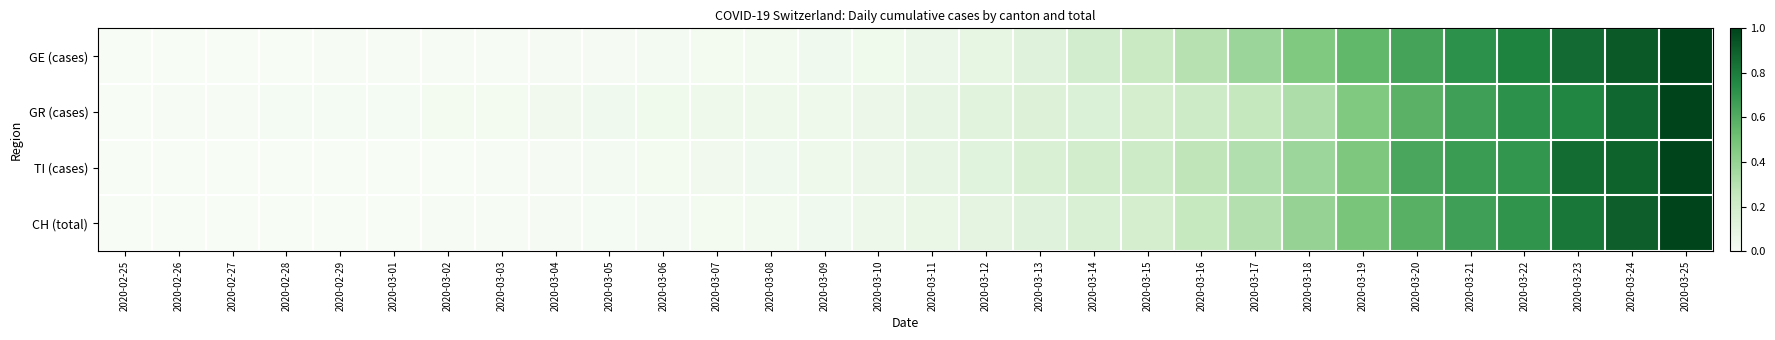

Reading left to right, what are all the values shown in this chart?

GE (cases): 2020-02-25=0.0	2020-02-26=0.0	2020-02-27=0.0	2020-02-28=0.0	2020-02-29=0.0	2020-03-01=0.0	2020-03-02=0.0	2020-03-03=0.0	2020-03-04=0.0	2020-03-05=0.0	2020-03-06=0.0	2020-03-07=0.0	2020-03-08=0.0	2020-03-09=0.0	2020-03-10=0.0	2020-03-11=0.1	2020-03-12=0.1	2020-03-13=0.1	2020-03-14=0.2	2020-03-15=0.2	2020-03-16=0.3	2020-03-17=0.4	2020-03-18=0.5	2020-03-19=0.6	2020-03-20=0.6	2020-03-21=0.7	2020-03-22=0.8	2020-03-23=0.9	2020-03-24=0.9	2020-03-25=1.0
GR (cases): 2020-02-25=0.0	2020-02-26=0.0	2020-02-27=0.0	2020-02-28=0.0	2020-02-29=0.0	2020-03-01=0.0	2020-03-02=0.0	2020-03-03=0.0	2020-03-04=0.0	2020-03-05=0.0	2020-03-06=0.0	2020-03-07=0.0	2020-03-08=0.0	2020-03-09=0.0	2020-03-10=0.1	2020-03-11=0.1	2020-03-12=0.1	2020-03-13=0.1	2020-03-14=0.1	2020-03-15=0.2	2020-03-16=0.2	2020-03-17=0.3	2020-03-18=0.3	2020-03-19=0.5	2020-03-20=0.6	2020-03-21=0.7	2020-03-22=0.7	2020-03-23=0.8	2020-03-24=0.9	2020-03-25=1.0
TI (cases): 2020-02-25=0.0	2020-02-26=0.0	2020-02-27=0.0	2020-02-28=0.0	2020-02-29=0.0	2020-03-01=0.0	2020-03-02=0.0	2020-03-03=0.0	2020-03-04=0.0	2020-03-05=0.0	2020-03-06=0.0	2020-03-07=0.0	2020-03-08=0.0	2020-03-09=0.0	2020-03-10=0.1	2020-03-11=0.1	2020-03-12=0.1	2020-03-13=0.2	2020-03-14=0.2	2020-03-15=0.2	2020-03-16=0.3	2020-03-17=0.3	2020-03-18=0.4	2020-03-19=0.5	2020-03-20=0.6	2020-03-21=0.7	2020-03-22=0.7	2020-03-23=0.9	2020-03-24=0.9	2020-03-25=1.0
CH (total): 2020-02-25=0.0	2020-02-26=0.0	2020-02-27=0.0	2020-02-28=0.0	2020-02-29=0.0	2020-03-01=0.0	2020-03-02=0.0	2020-03-03=0.0	2020-03-04=0.0	2020-03-05=0.0	2020-03-06=0.0	2020-03-07=0.0	2020-03-08=0.0	2020-03-09=0.0	2020-03-10=0.0	2020-03-11=0.1	2020-03-12=0.1	2020-03-13=0.1	2020-03-14=0.2	2020-03-15=0.2	2020-03-16=0.2	2020-03-17=0.3	2020-03-18=0.4	2020-03-19=0.5	2020-03-20=0.6	2020-03-21=0.7	2020-03-22=0.7	2020-03-23=0.8	2020-03-24=0.9	2020-03-25=1.0